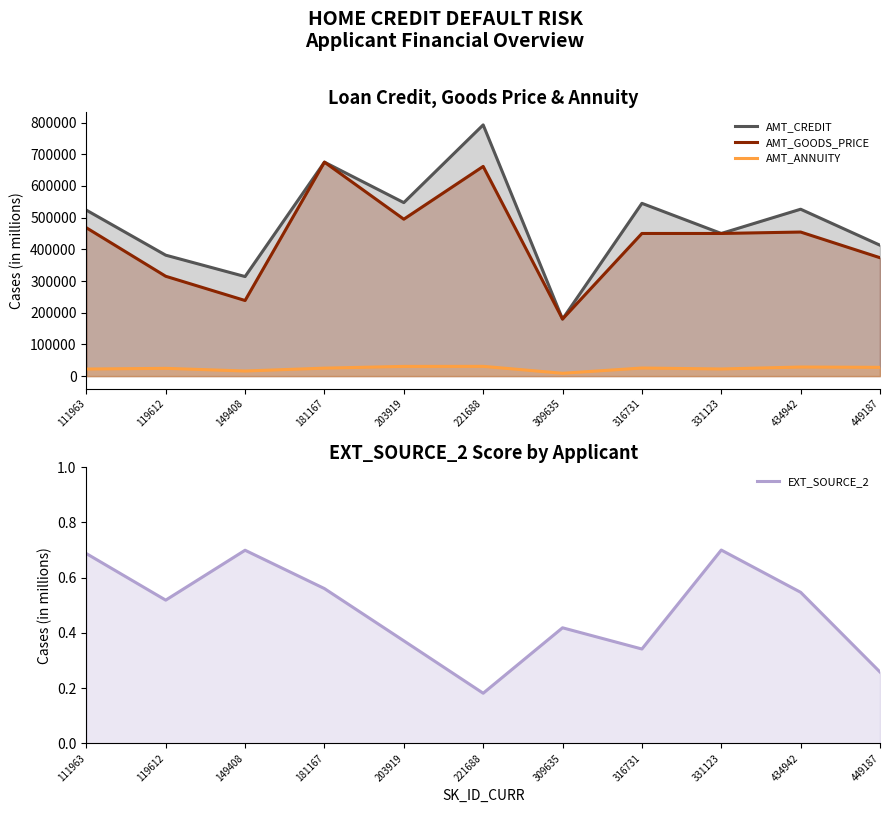

Between 181167 and 316731, which series saw the biggest shift?

AMT_GOODS_PRICE